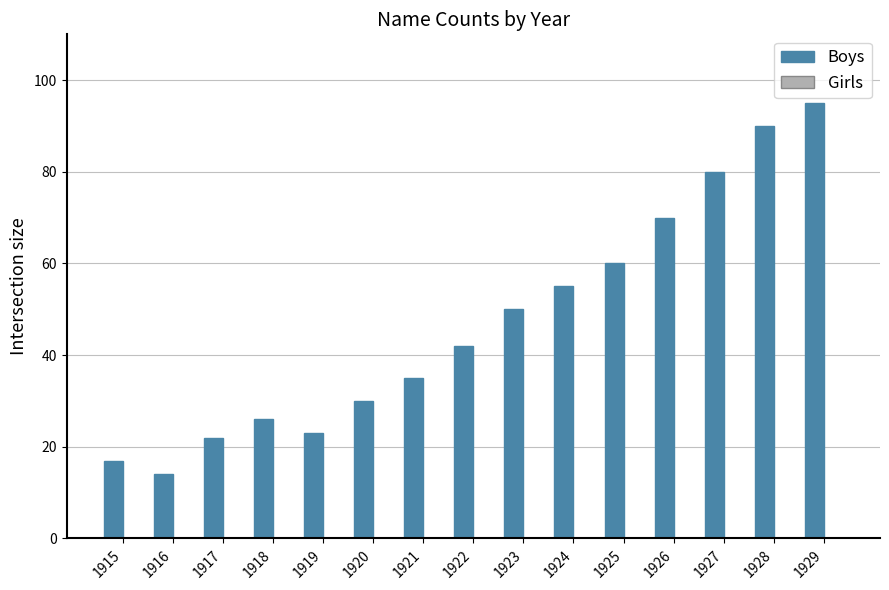

Between 1923 and 1917, which is larger?

1923